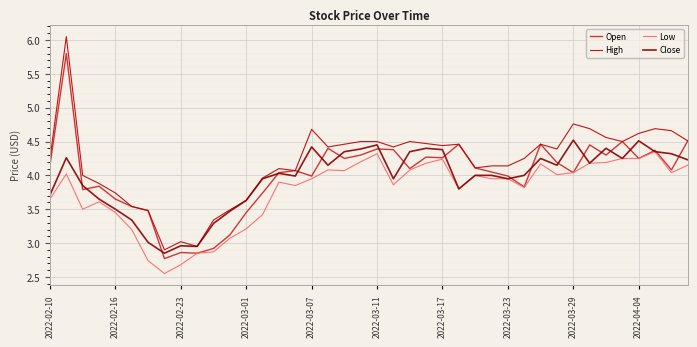

Which series has the largest total across all categories?

High